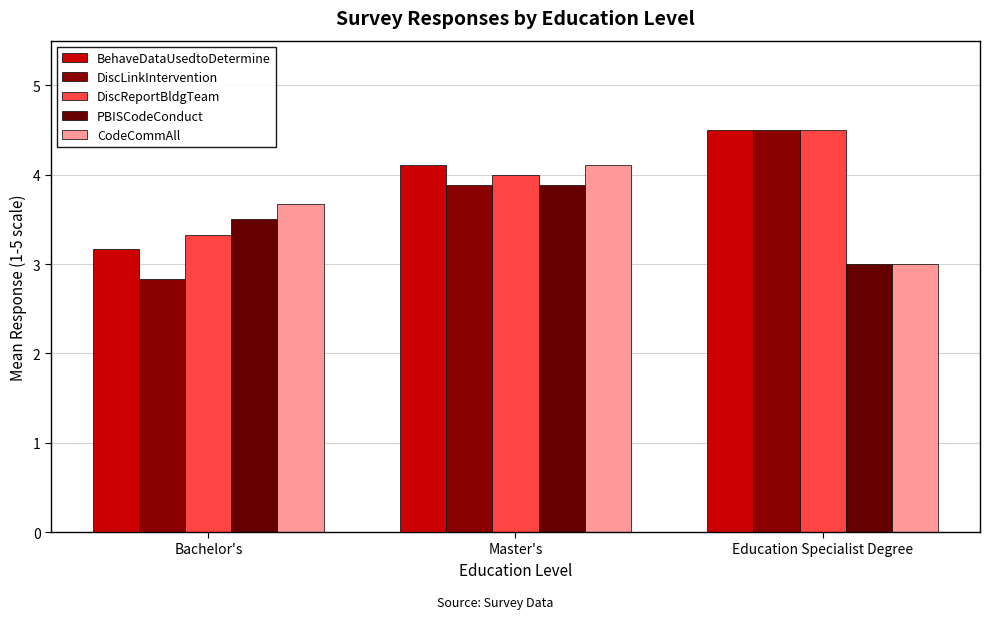

What is the total value across all series at Master's?

20.0